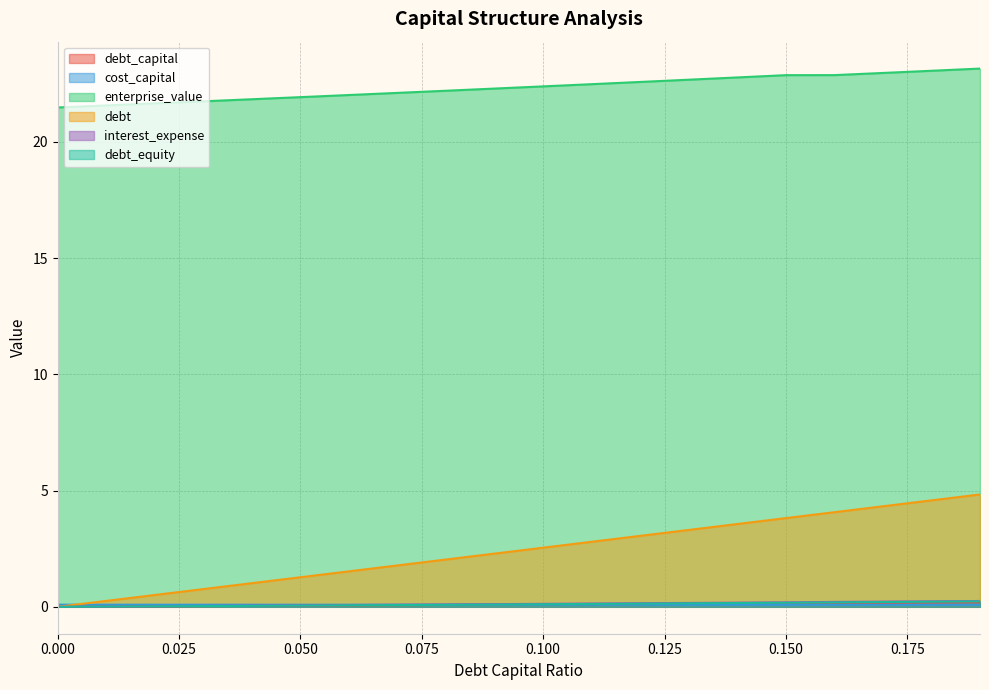

The value of debt_equity at 0.1 is 0.2. True or false?

False